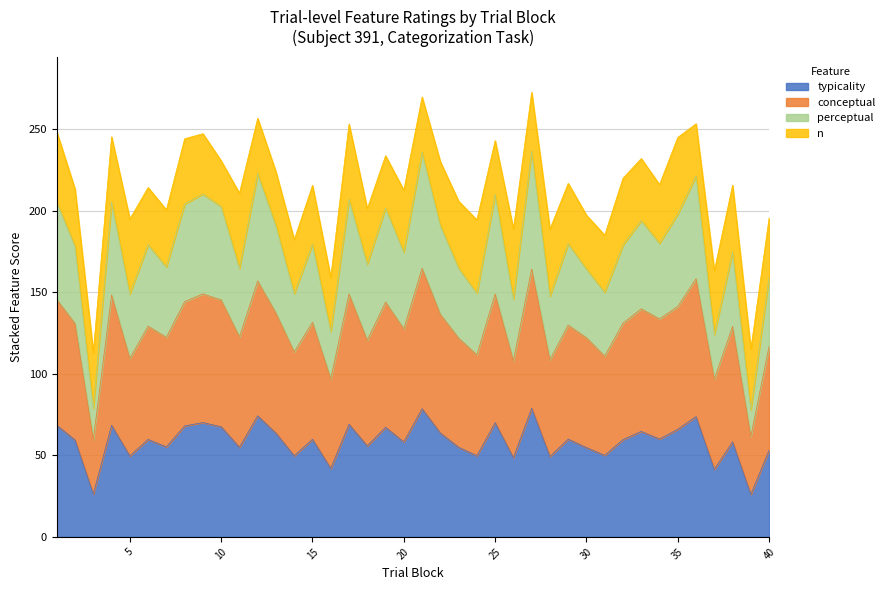

Count the number of categories in the chart.

40